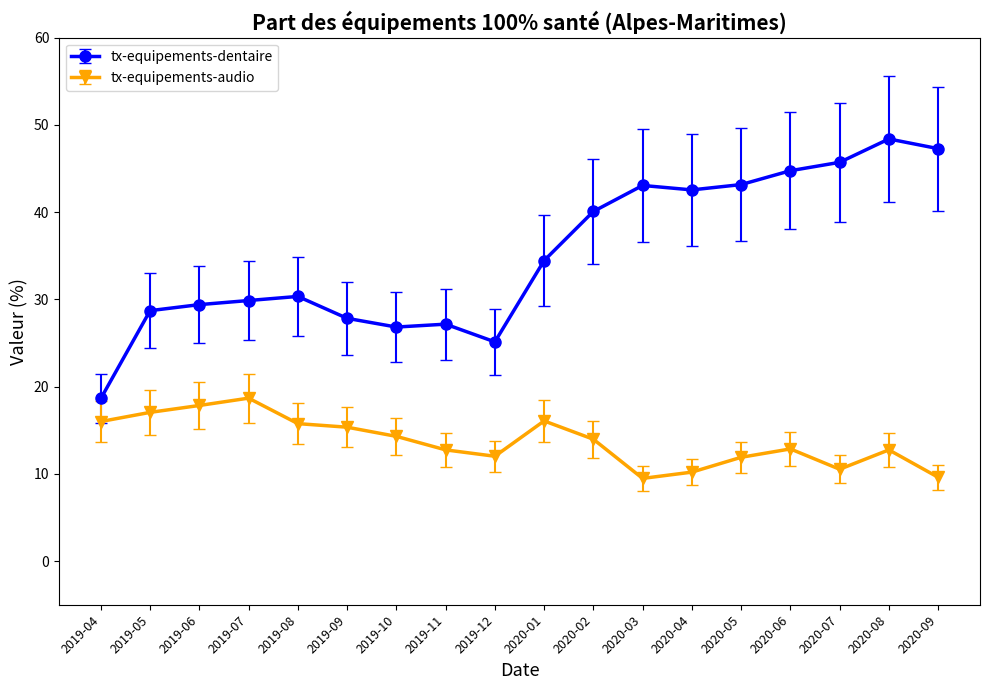

How many data points in tx-equipements-dentaire are less than 34?

9